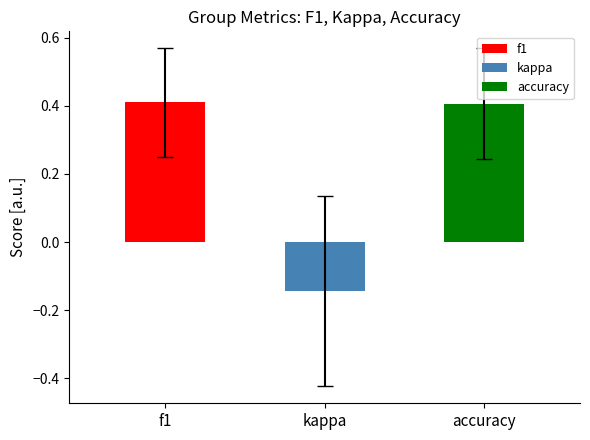

Which series has the largest range (max minus min)?

kappa